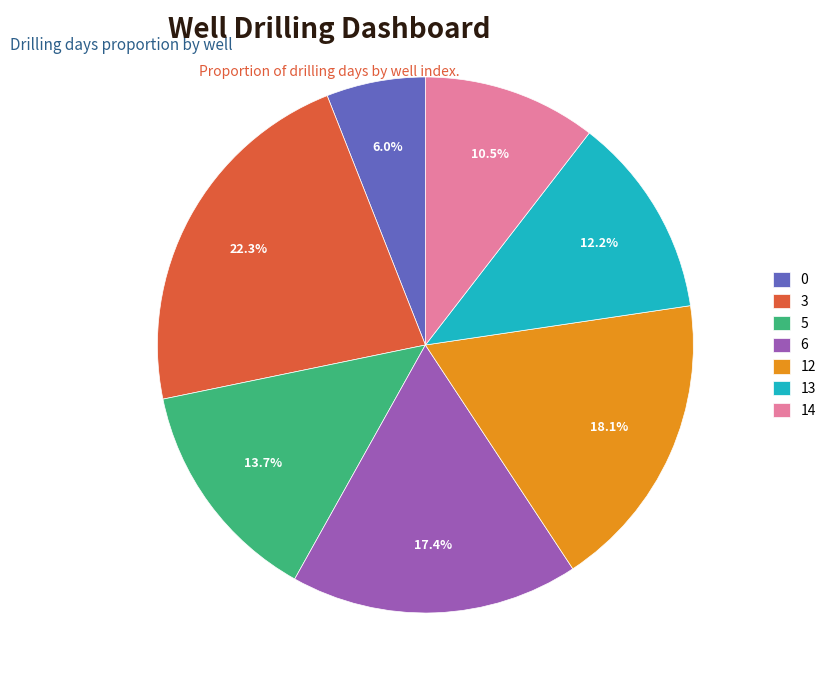

Is it true that 13 is 12% of the pie?

True